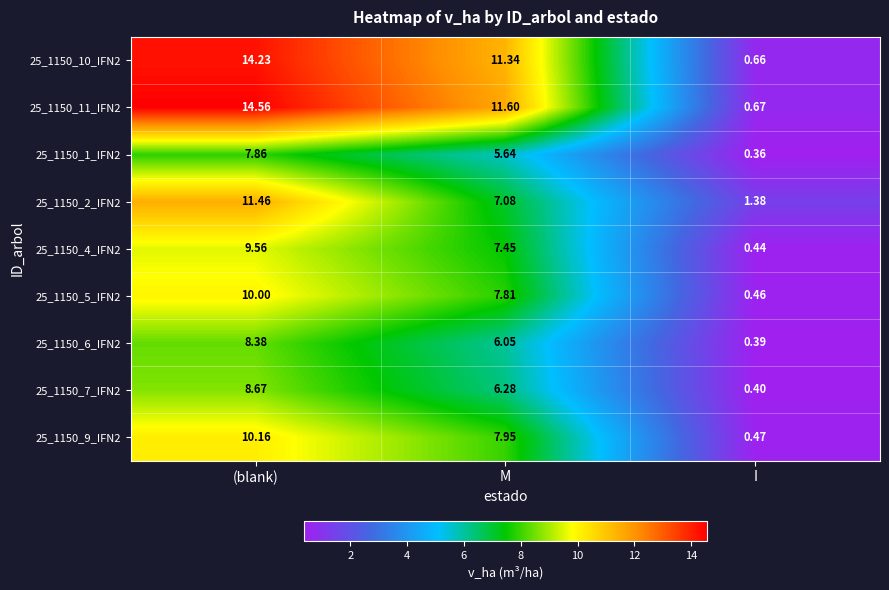

List the labels in order of 25_1150_4_IFN2 value, smallest first.

I, M, (blank)